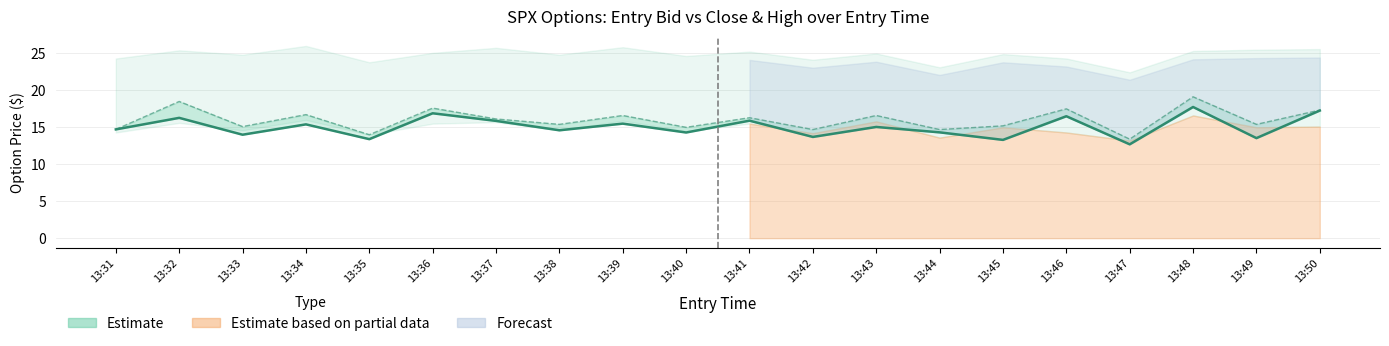

What value does the high series have at 13:31?

14.7